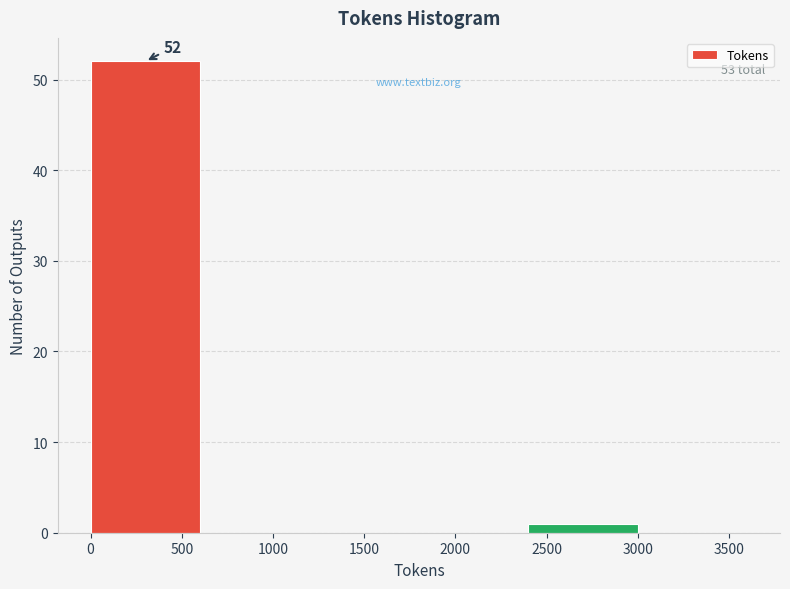

Which range on the x-axis has the tallest bar?

0 to 600